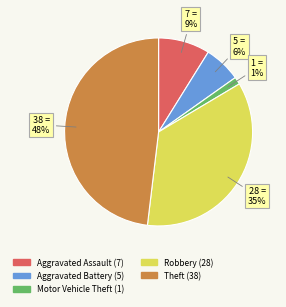

To the nearest percent, what is the average slice percentage?

20%